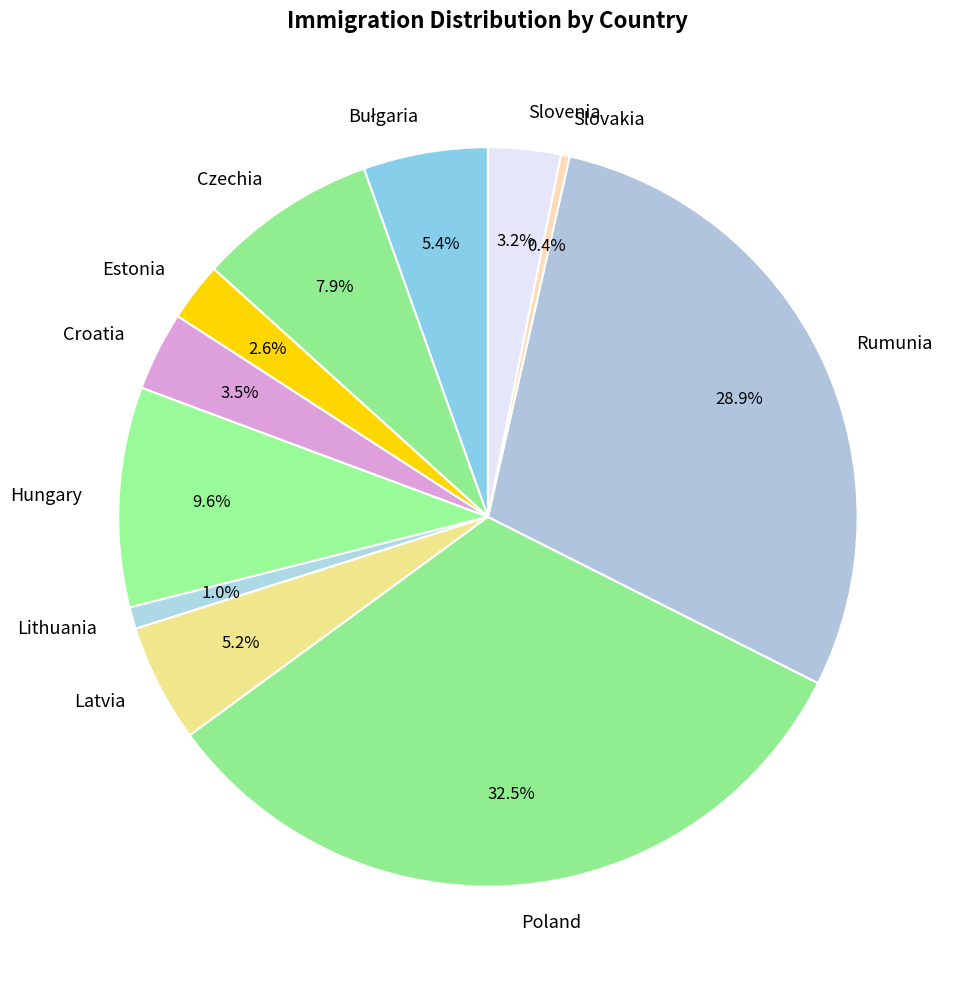

What is the ratio of the value at Rumunia to the value at Czechia?

3.7